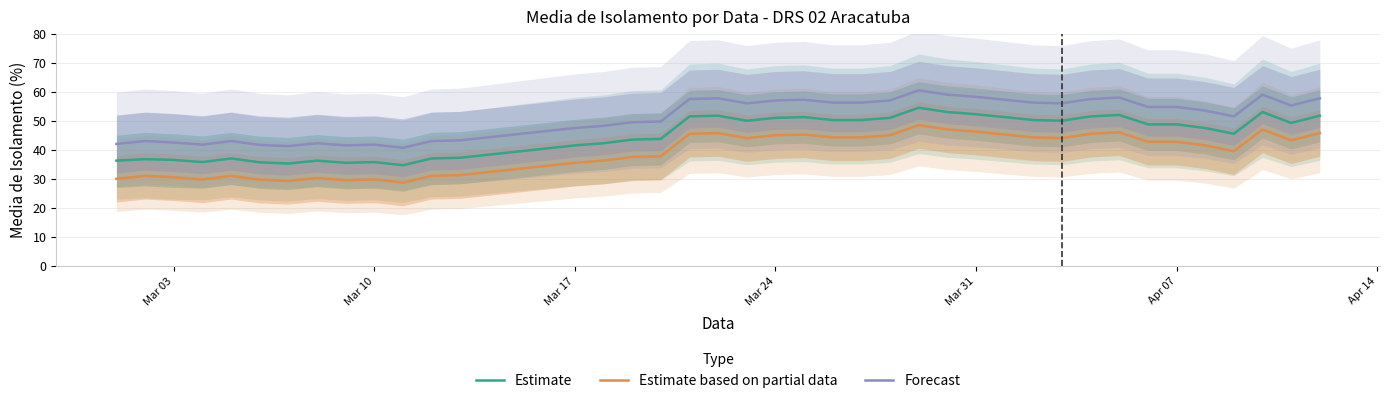

True or false: Estimate and Estimate based on partial data cross at least once.

False